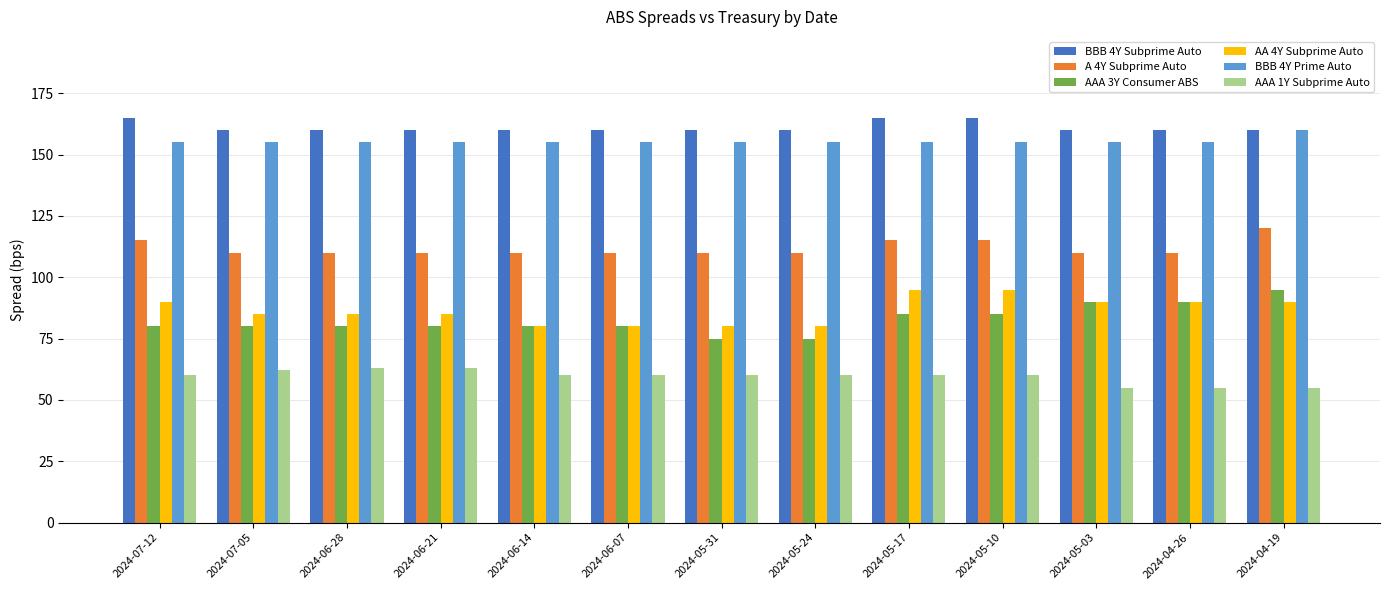

Does the chart contain stacked bars?

No